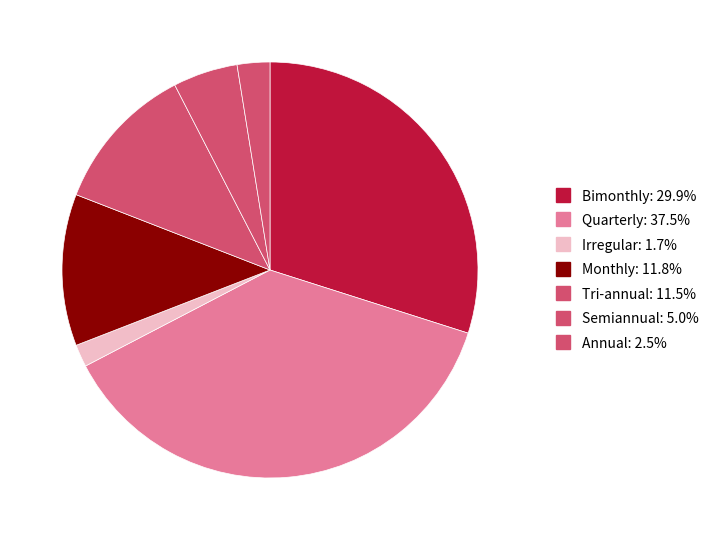

Which category has the biggest portion of the pie?

Quarterly